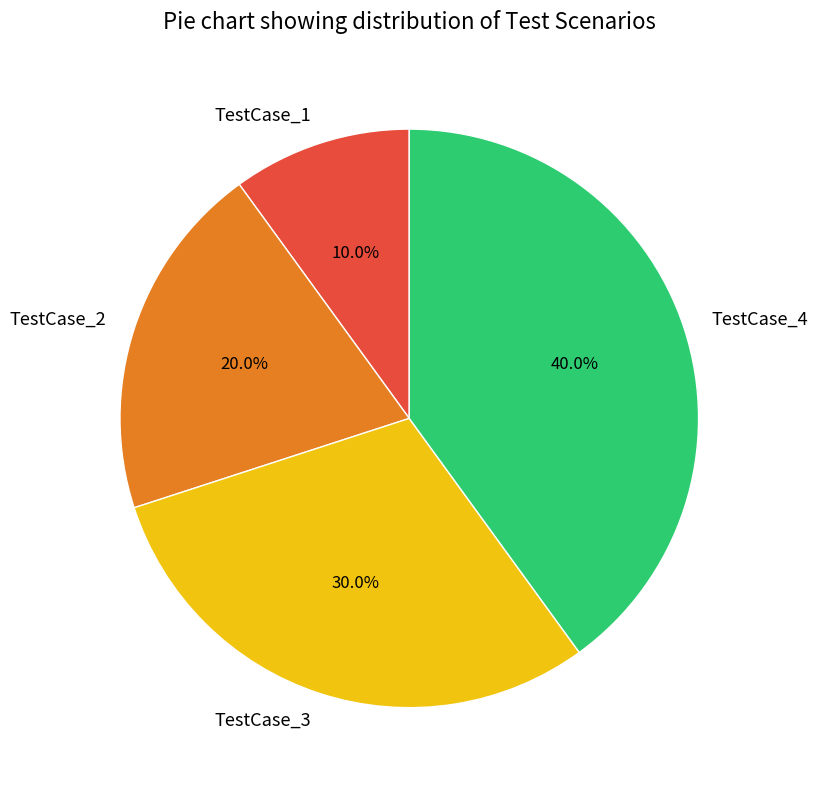

What portion of the pie excludes TestCase_4?

60.0%